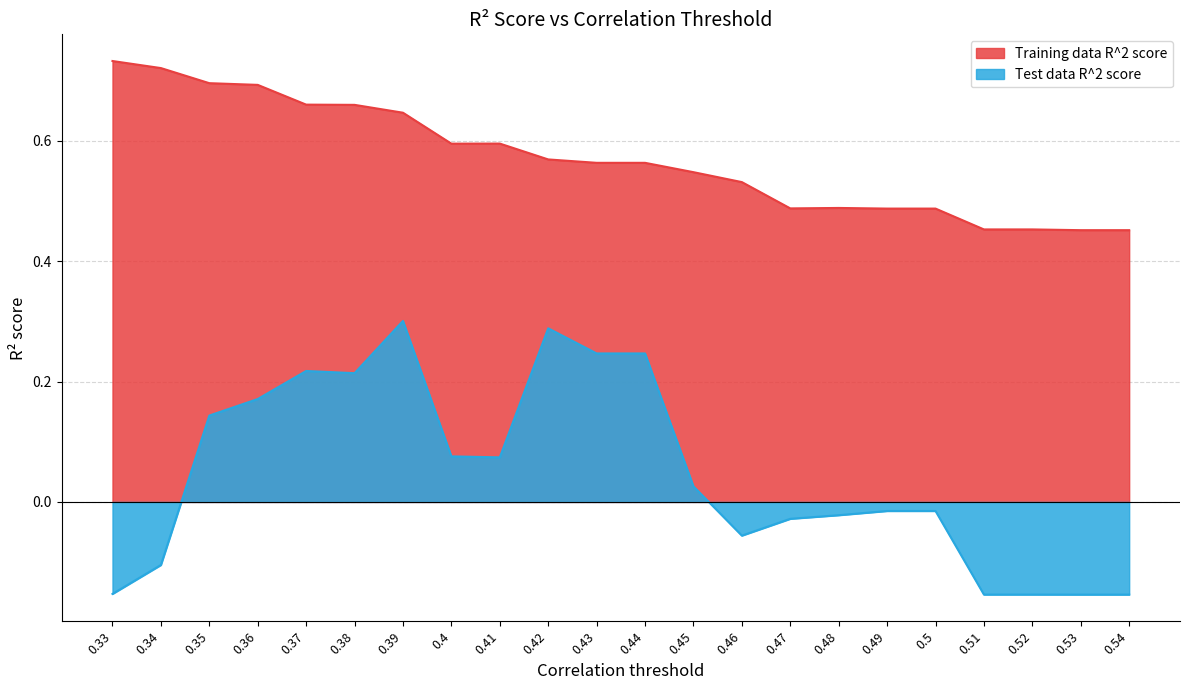

Does the chart have visible grid lines?

Yes